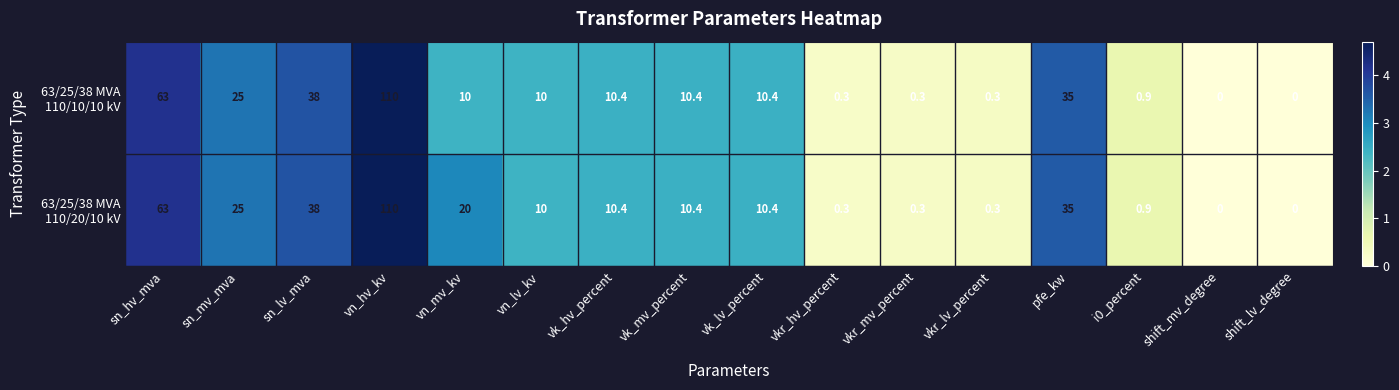

What is the total value across all series at vk_hv_percent?

20.8